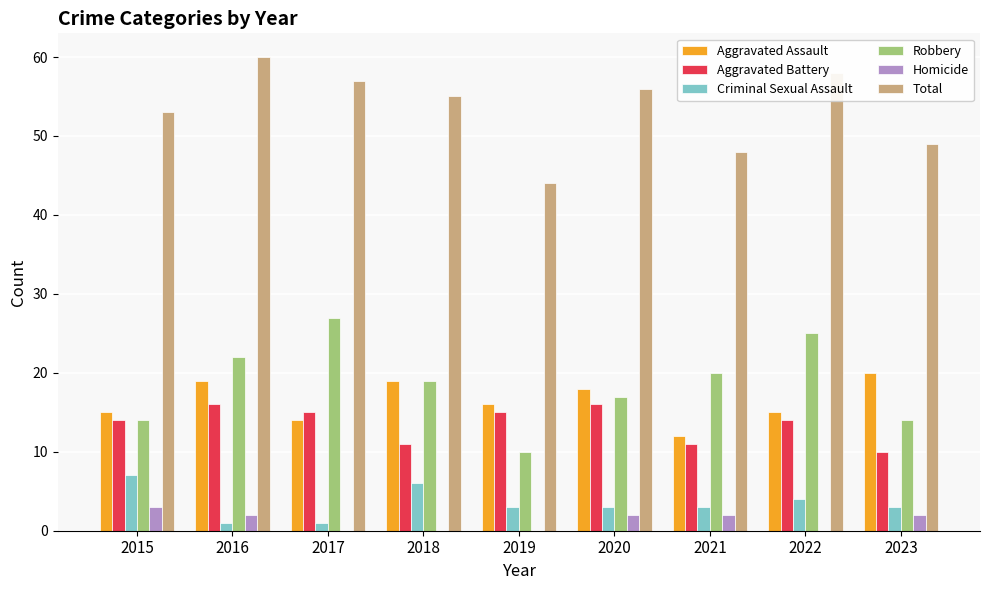

The Aggravated Assault series shows 19 at 2018. True or false?

True